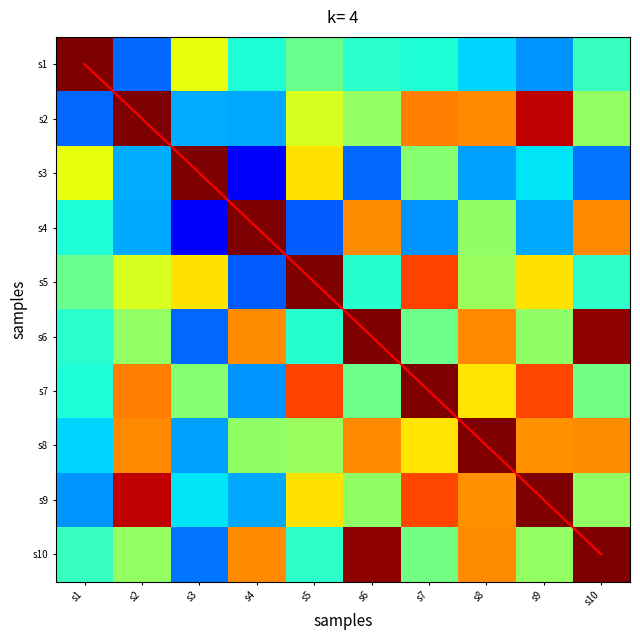

At which label does s3 reach its minimum?

s4